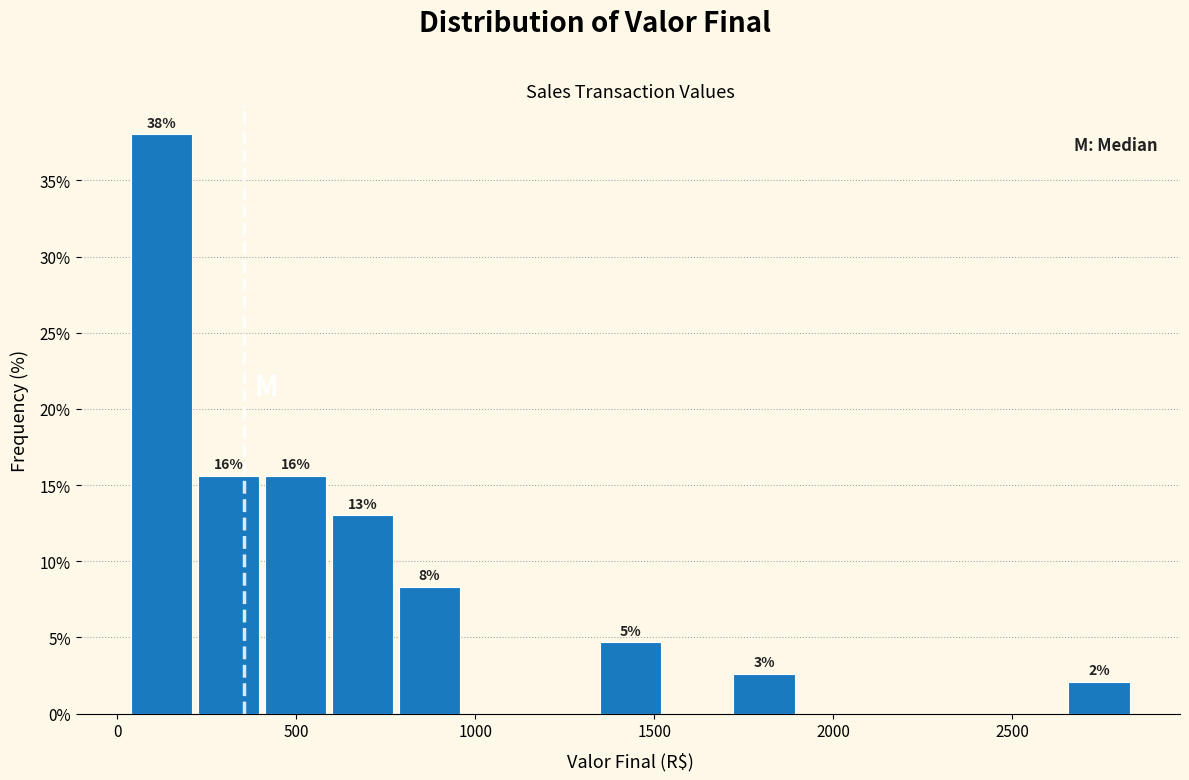

Read against the x-axis, roughly where is the centre of the tallest bar?

100